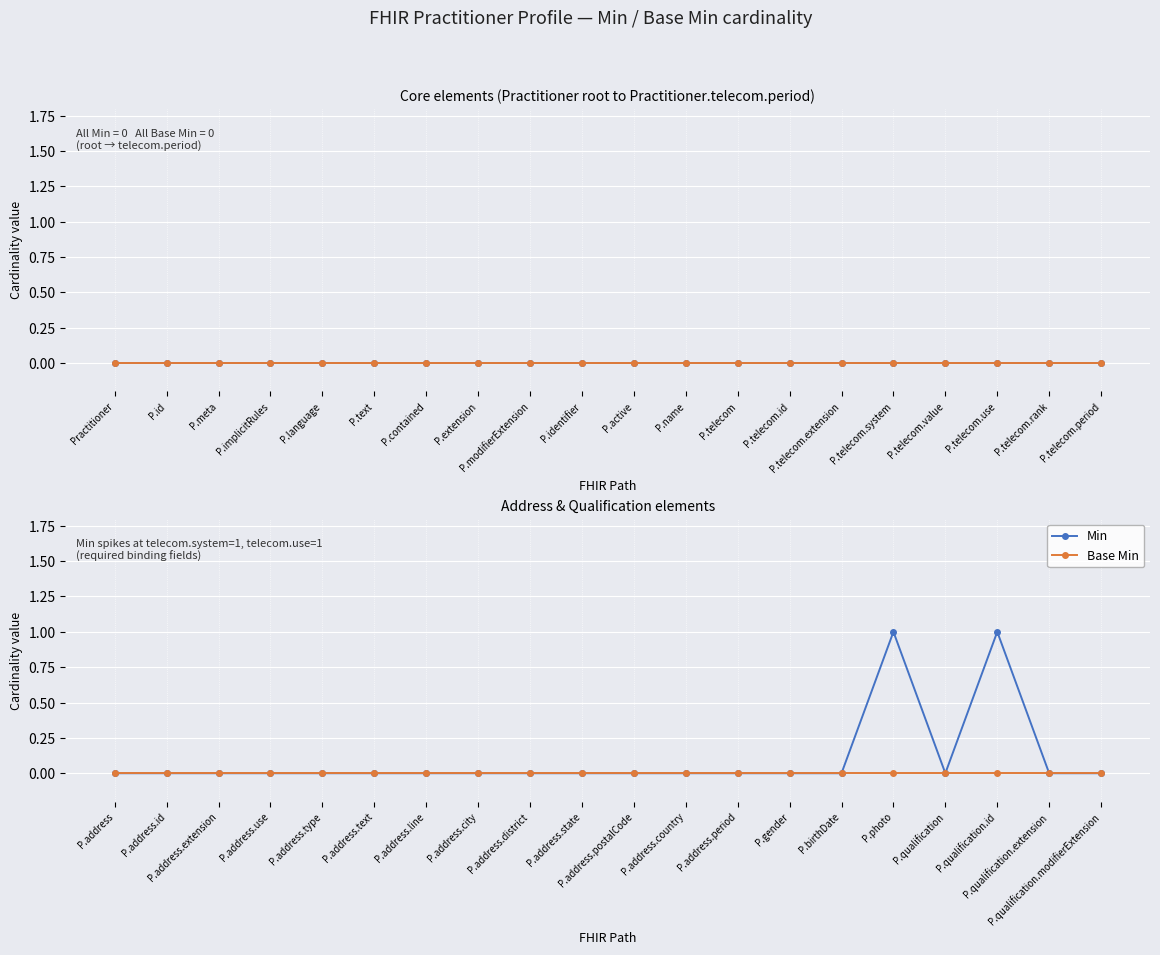

Is the value of Base Min at P.photo greater than the value of Min at P.address?

No